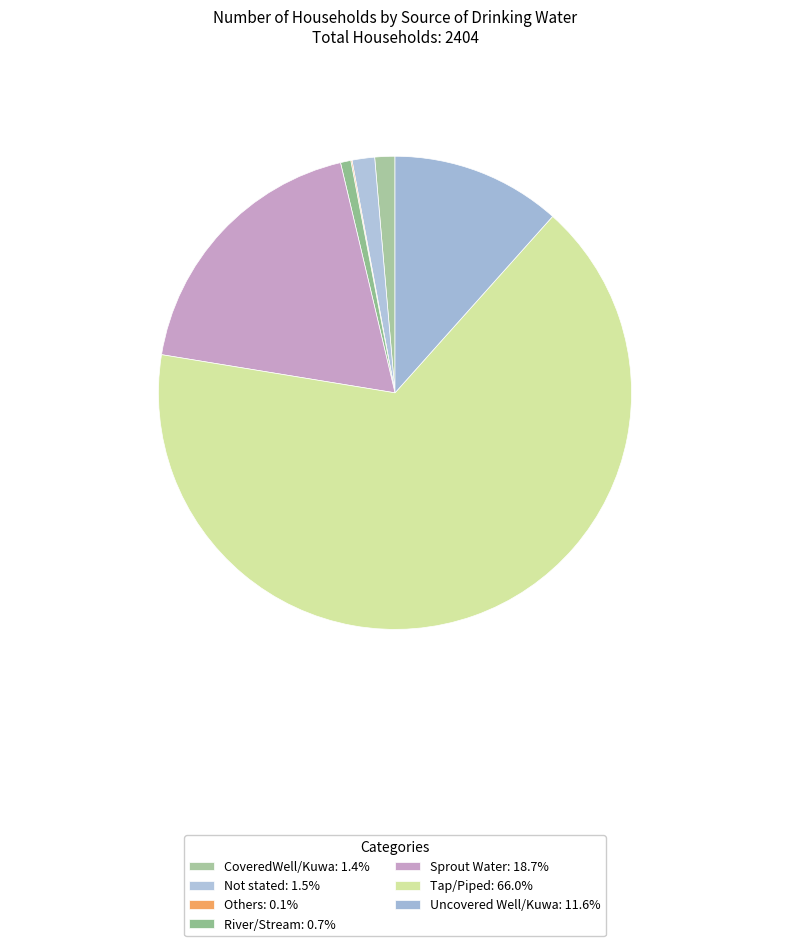

Between Others and Uncovered Well/Kuwa, which is larger?

Uncovered Well/Kuwa